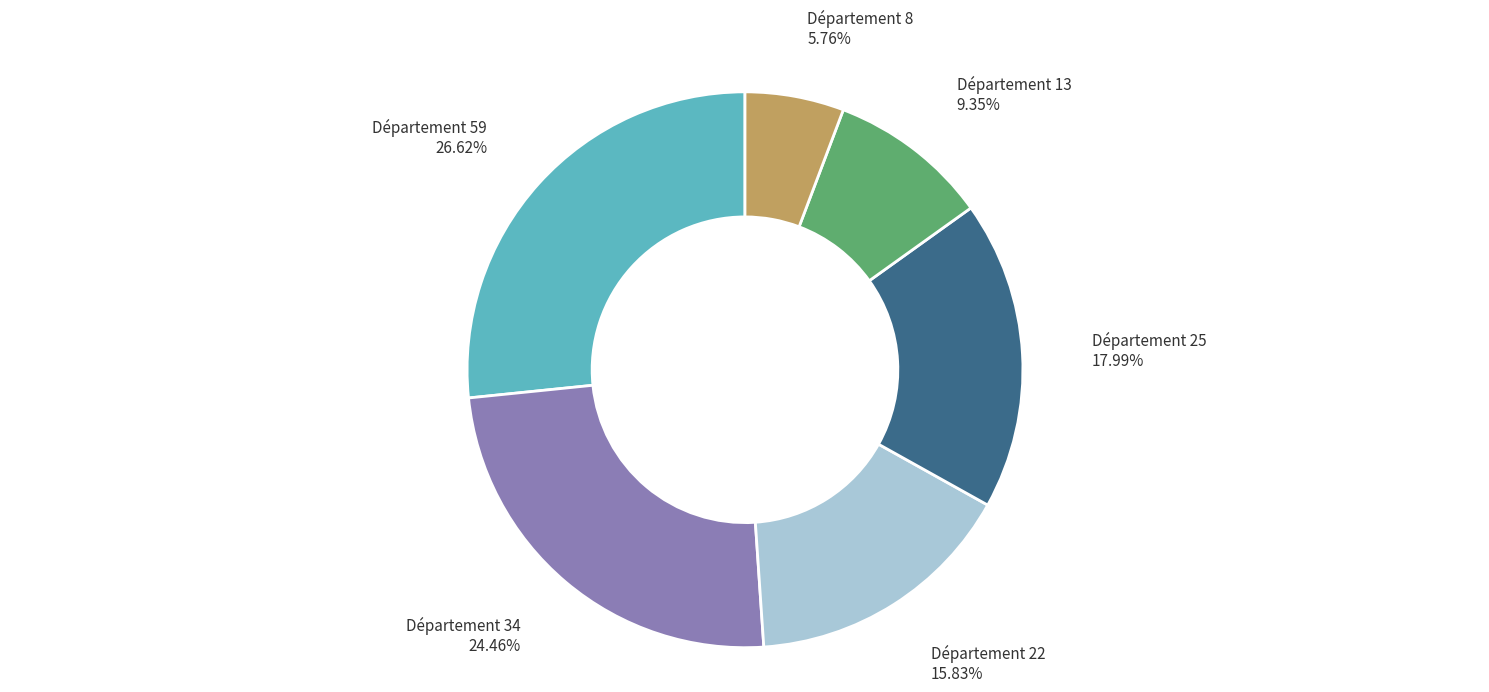

Is there any slice that represents more than half of the pie?

No